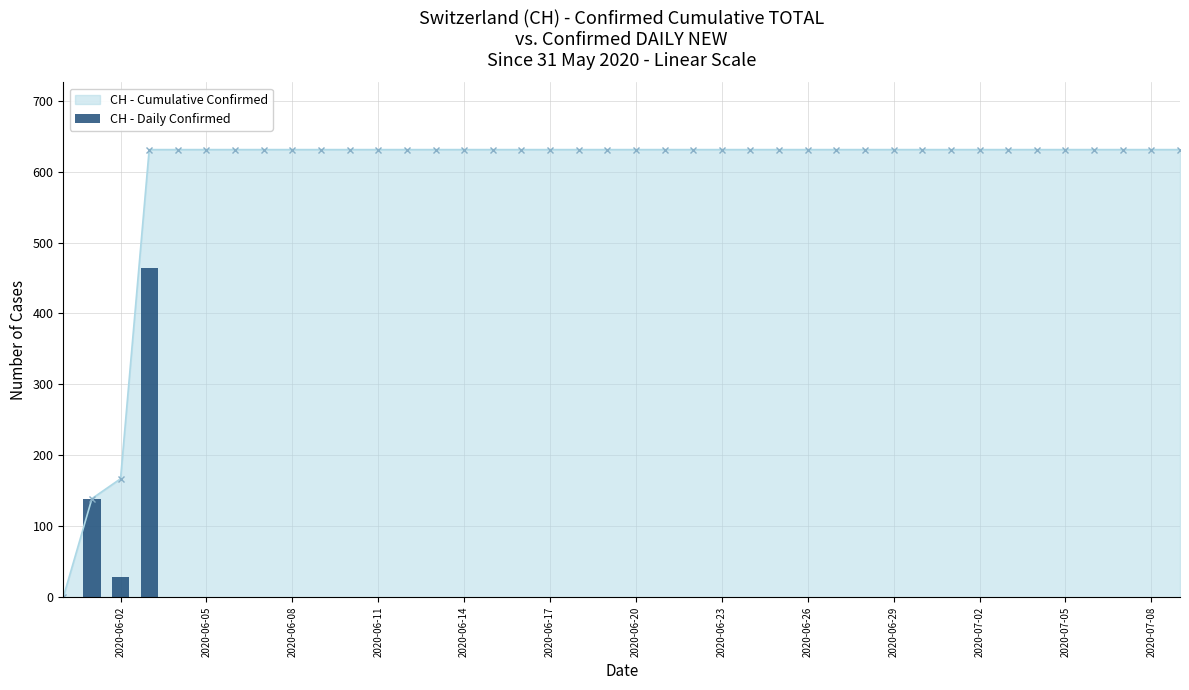

What is the highest value of the CH - Cumulative Confirmed series?

631